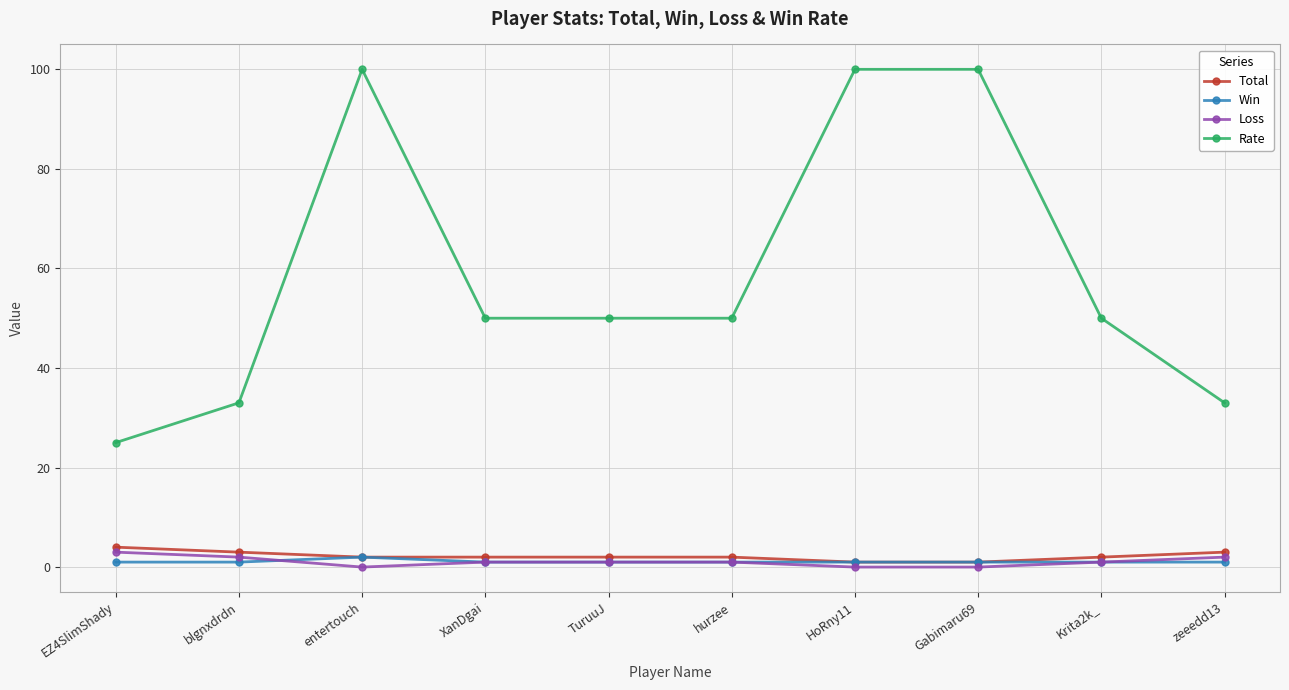

Count the Rate values in the range 33 to 100.

9